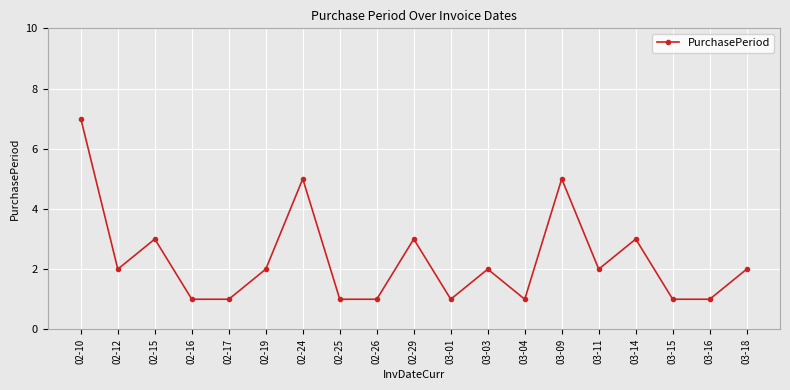

Where is the first local minimum?

02-12